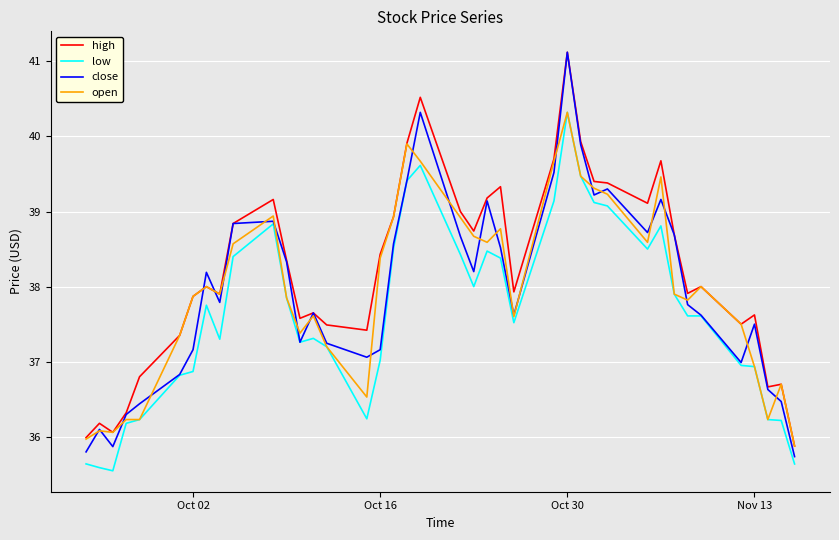

What is the maximum value for close?

41.1